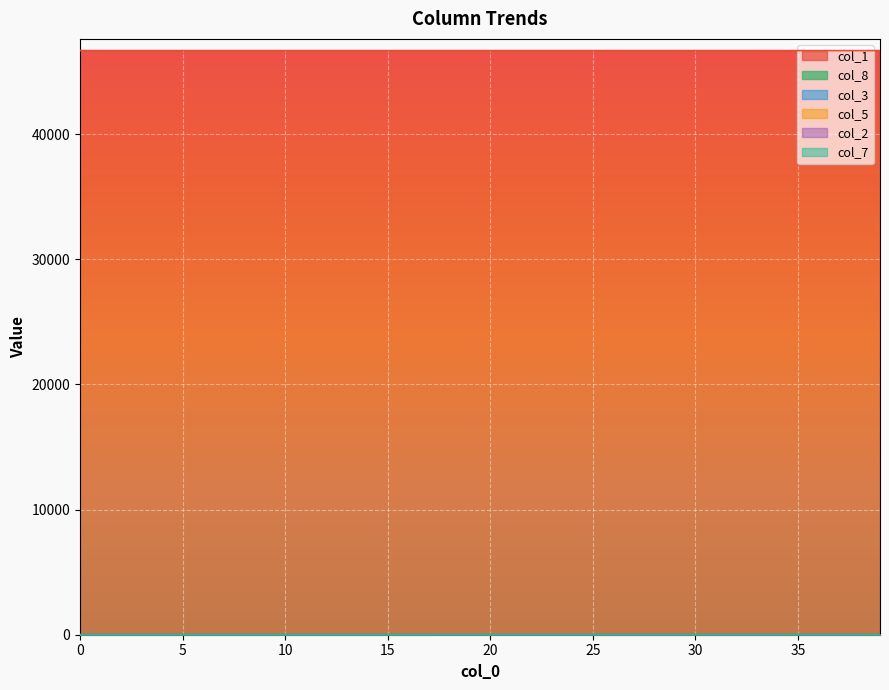

Which series has the largest total across all categories?

col_1